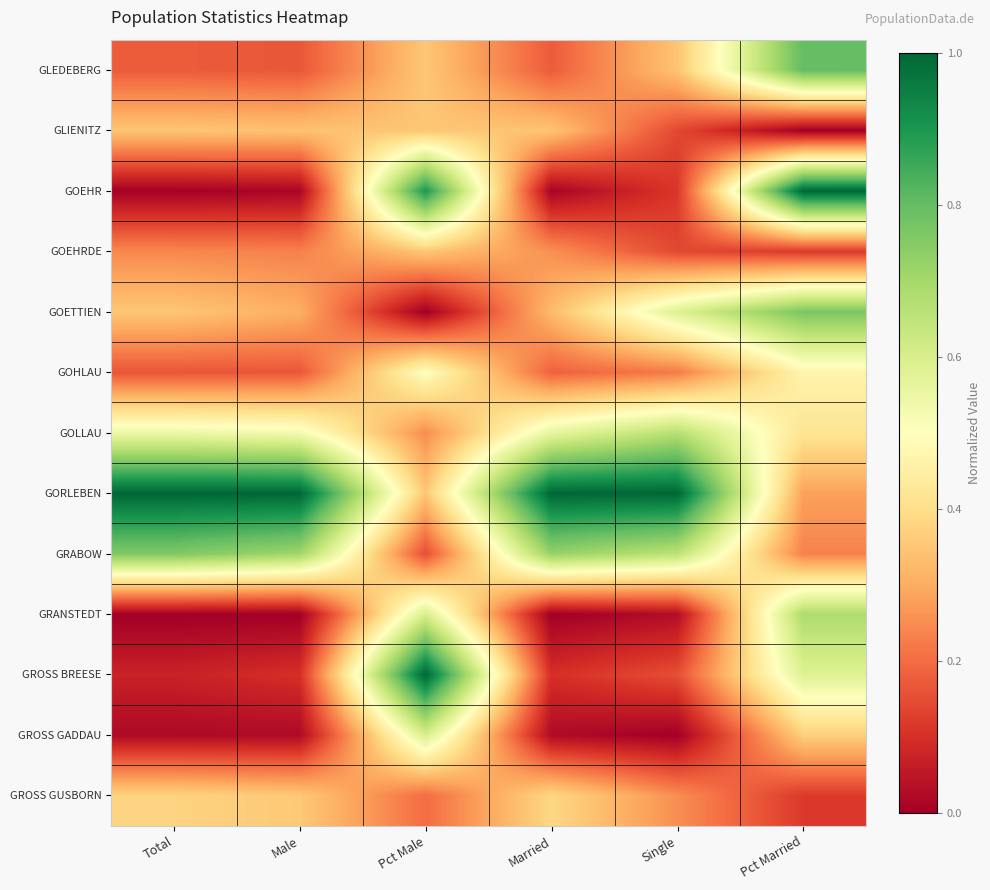

Reading left to right, transcribe all the data shown in this chart.

GLEDEBERG: Total=0.2	Male=0.2	Pct Male=0.3	Married=0.2	Single=0.3	Pct Married=0.8
GLIENITZ: Total=0.3	Male=0.3	Pct Male=0.3	Married=0.3	Single=0.1	Pct Married=0.0
GOEHR: Total=0.0	Male=0.0	Pct Male=0.9	Married=0.0	Single=0.1	Pct Married=1.0
GOEHRDE: Total=0.2	Male=0.2	Pct Male=0.3	Married=0.3	Single=0.1	Pct Married=0.1
GOETTIEN: Total=0.4	Male=0.3	Pct Male=0.0	Married=0.3	Single=0.6	Pct Married=0.8
GOHLAU: Total=0.2	Male=0.2	Pct Male=0.5	Married=0.2	Single=0.2	Pct Married=0.5
GOLLAU: Total=0.5	Male=0.5	Pct Male=0.2	Married=0.6	Single=0.7	Pct Married=0.4
GORLEBEN: Total=1.0	Male=1.0	Pct Male=0.3	Married=1.0	Single=1.0	Pct Married=0.3
GRABOW: Total=0.8	Male=0.7	Pct Male=0.1	Married=0.7	Single=0.7	Pct Married=0.2
GRANSTEDT: Total=0.0	Male=0.0	Pct Male=0.6	Married=0.0	Single=0.0	Pct Married=0.7
GROSS BREESE: Total=0.1	Male=0.1	Pct Male=1.0	Married=0.1	Single=0.2	Pct Married=0.6
GROSS GADDAU: Total=0.0	Male=0.0	Pct Male=0.6	Married=0.0	Single=0.0	Pct Married=0.4
GROSS GUSBORN: Total=0.4	Male=0.4	Pct Male=0.2	Married=0.4	Single=0.3	Pct Married=0.1